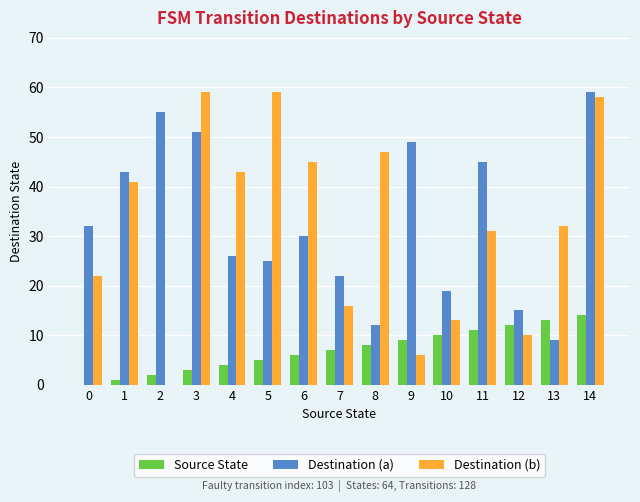

Is it true that Destination (a) equals 15 at 7?

False